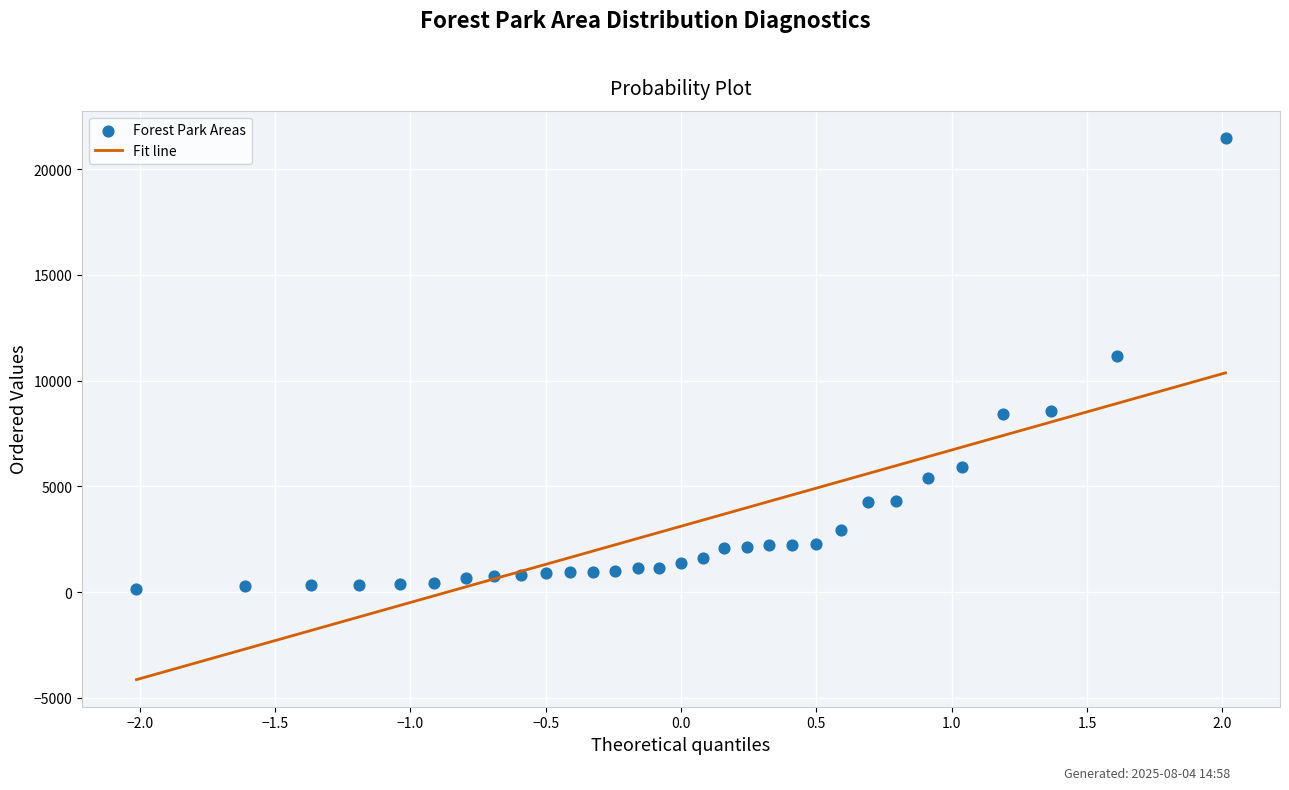

What Y value in the scatter plot is closest to 10814?

11171.5